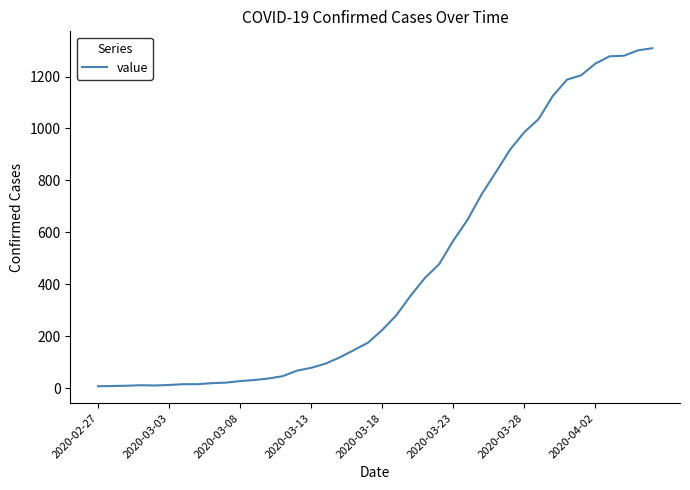

What is the difference between the maximum and minimum values?

1302